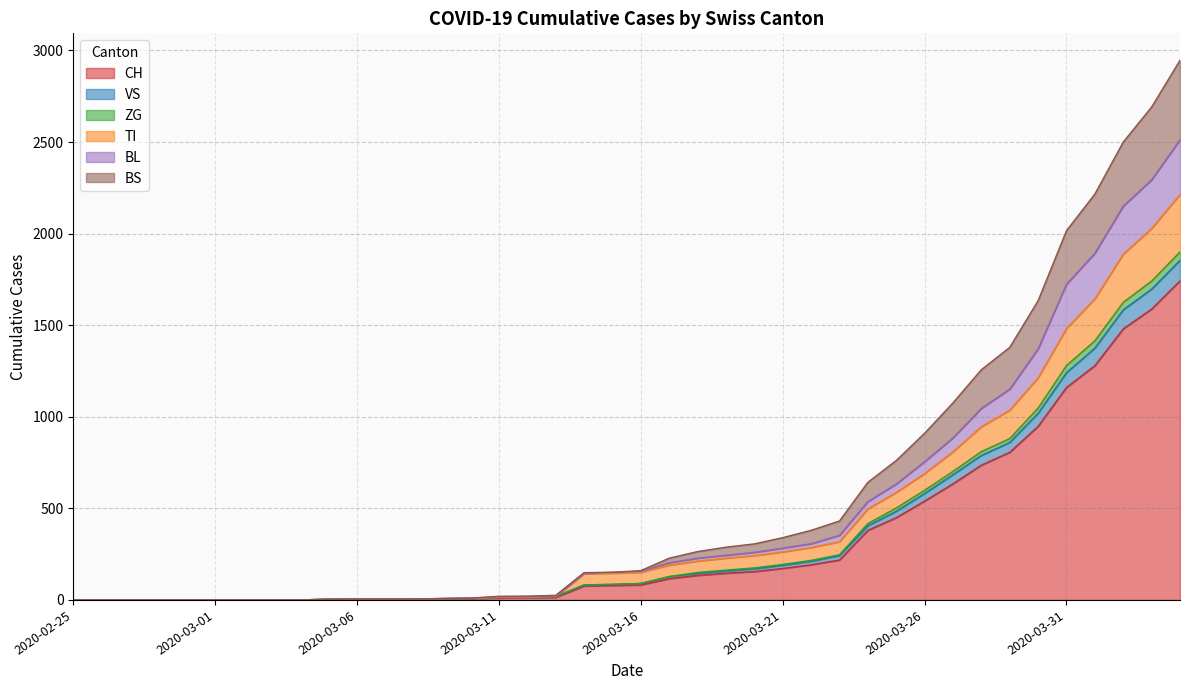

True or false: VS has a value of 5 at 2020-03-07.

True